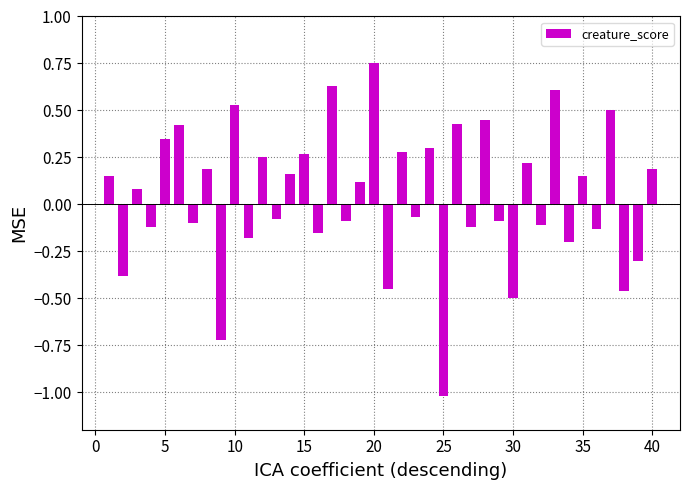

What is the smallest value displayed?

-1.0